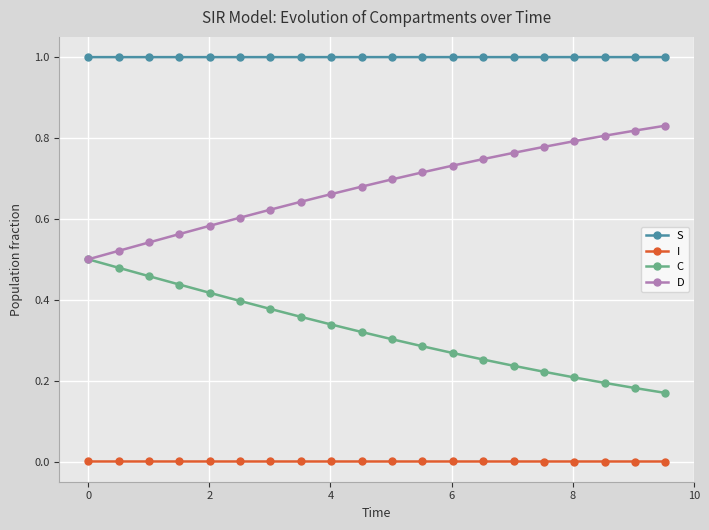

What is the greatest value displayed?

1.0